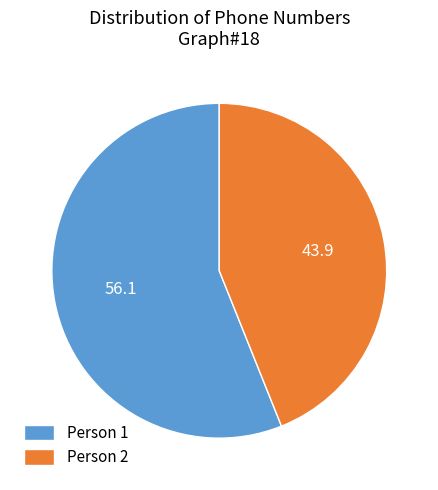

Which category has the biggest portion of the pie?

Person 1